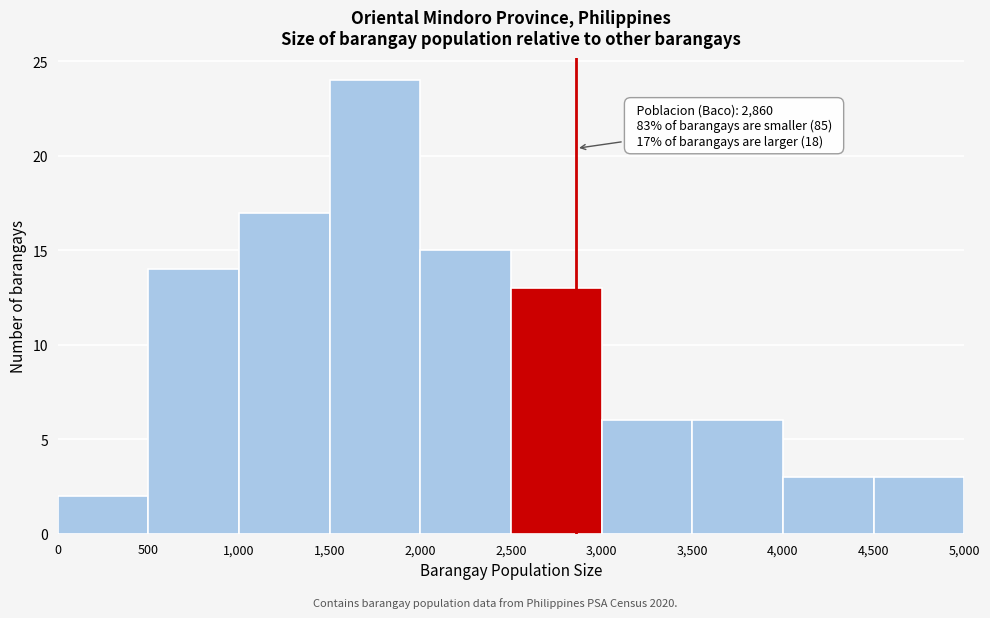

Over which range of the x-axis is the bar tallest?

1,500 to 2,000